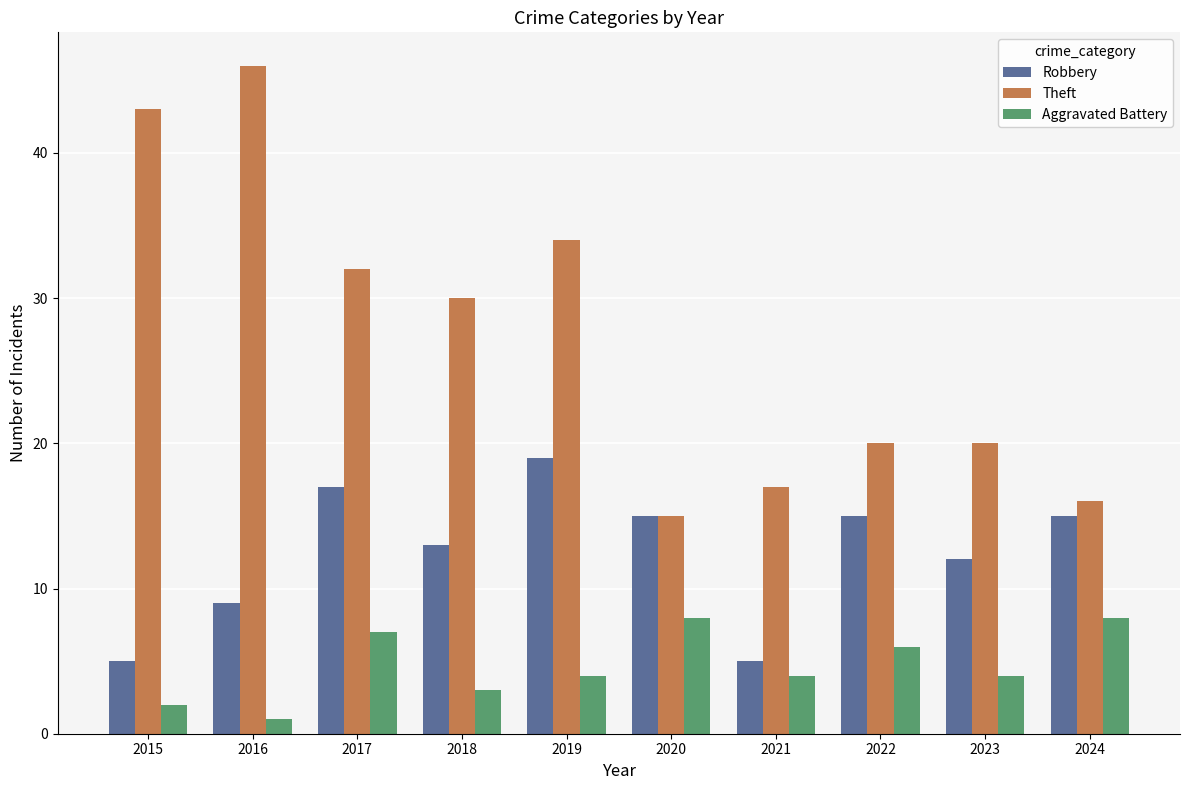

At how many categories does at least one series exceed 28?

5